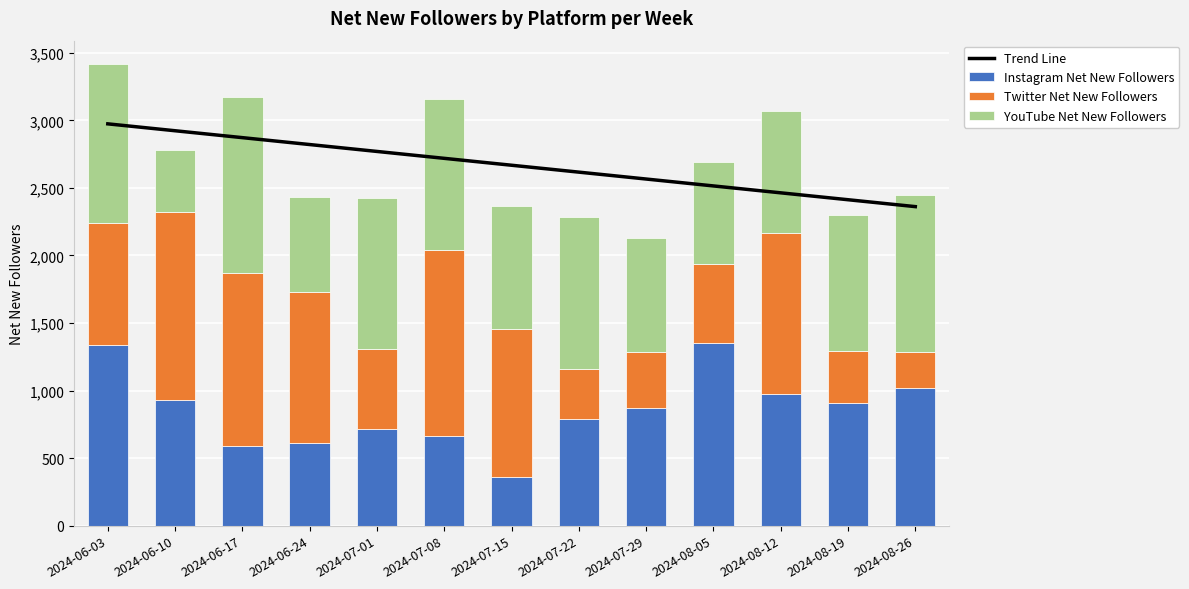

How many values in the YouTube Net New Followers series exceed 1009?

6